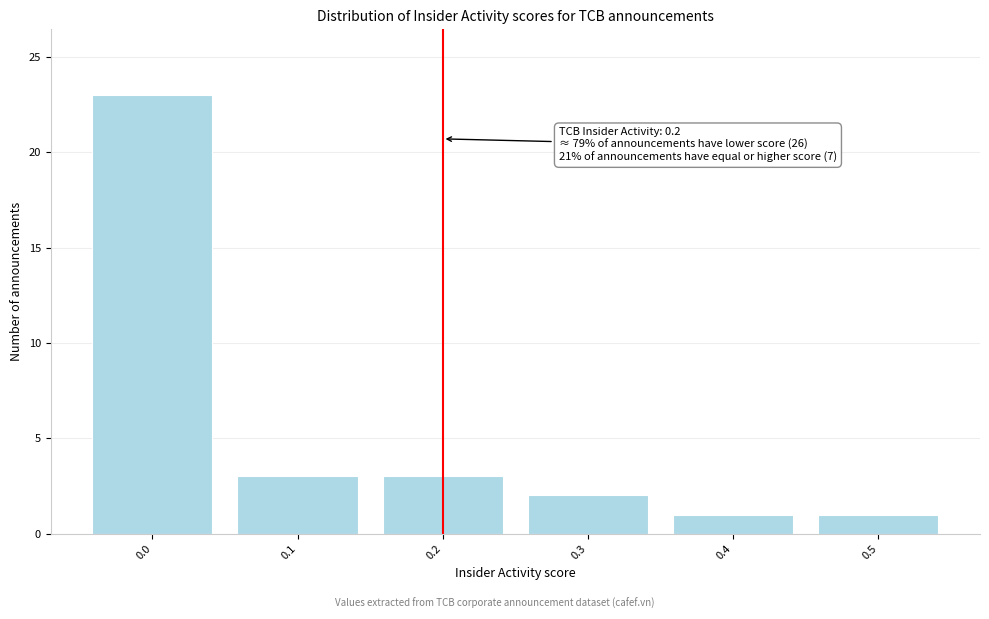

Which range on the x-axis has the tallest bar?

-0.05 to 0.05